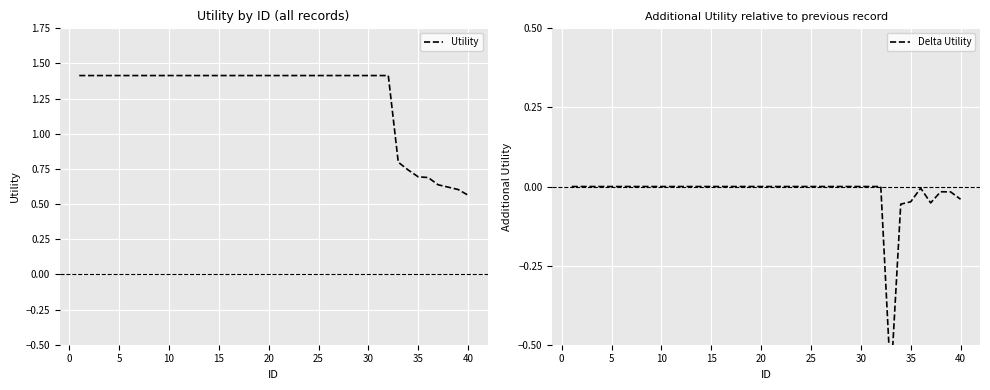

At how many categories does at least one series exceed 1?

32